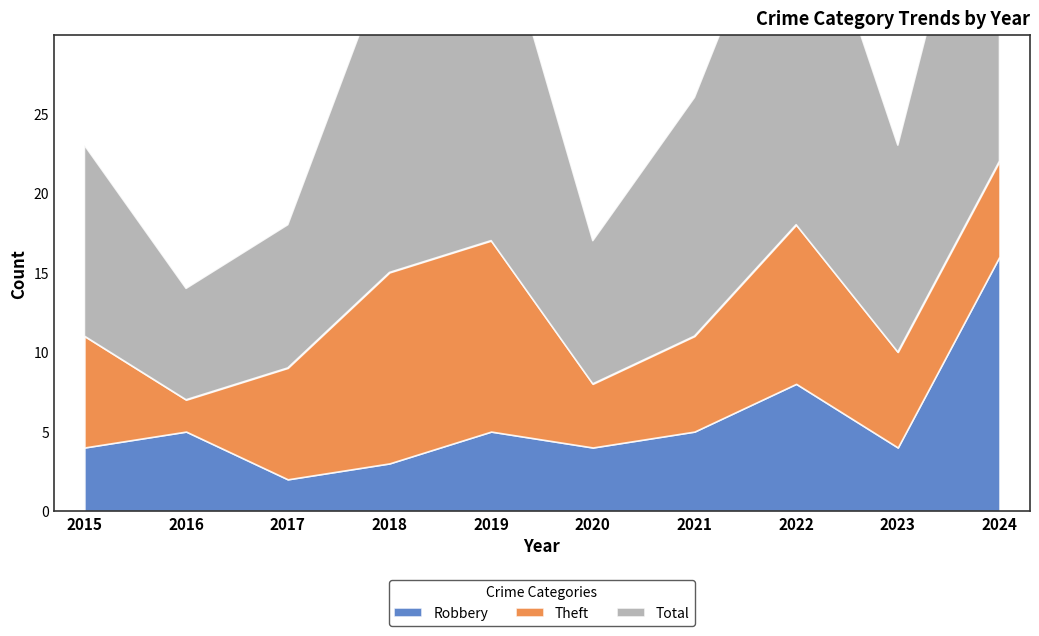

What is the value of the Total point at the 2nd from the left?

7